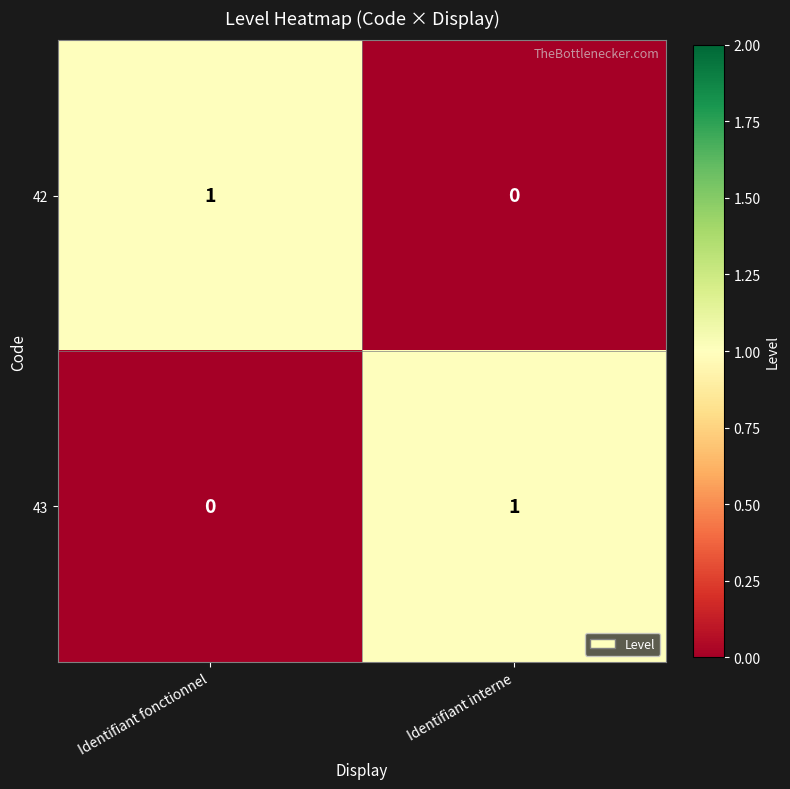

The 43 series shows -1 at Identifiant fonctionnel. True or false?

False